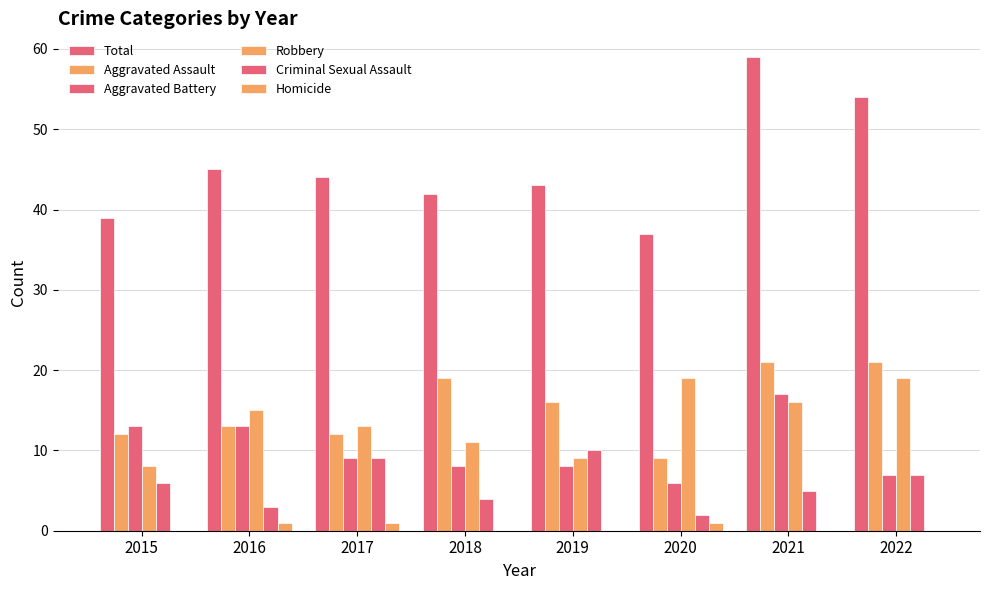

The value of Total at 2022 is 54. True or false?

True